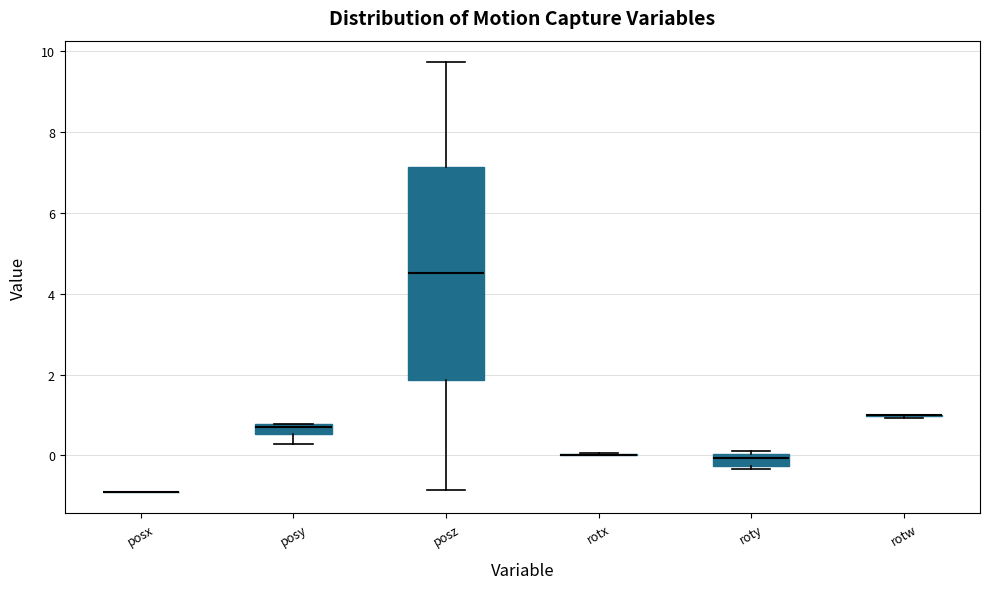

Comparing the boxes themselves (not the whiskers), which one is the tallest?

posz